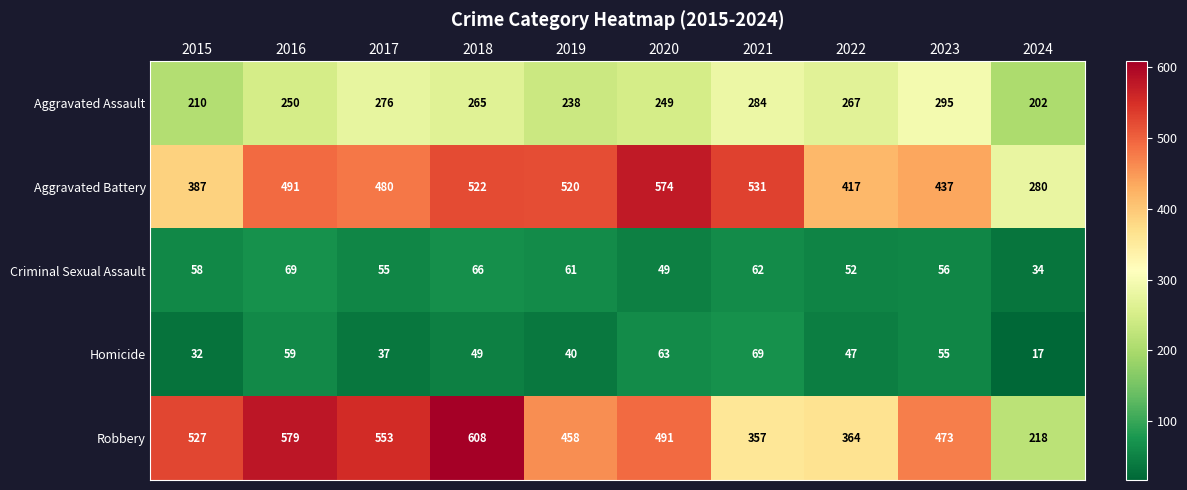

What is the difference between the Homicide values at 2018 and 2020?

14